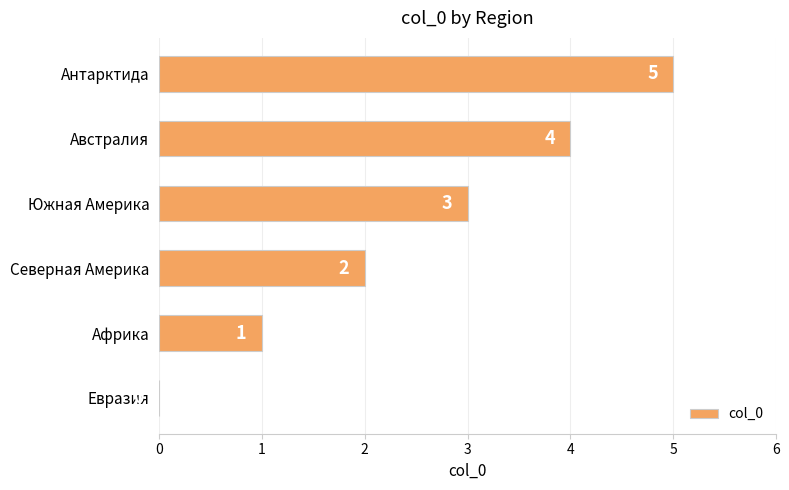

Between Австралия and Южная Америка, which is larger?

Австралия